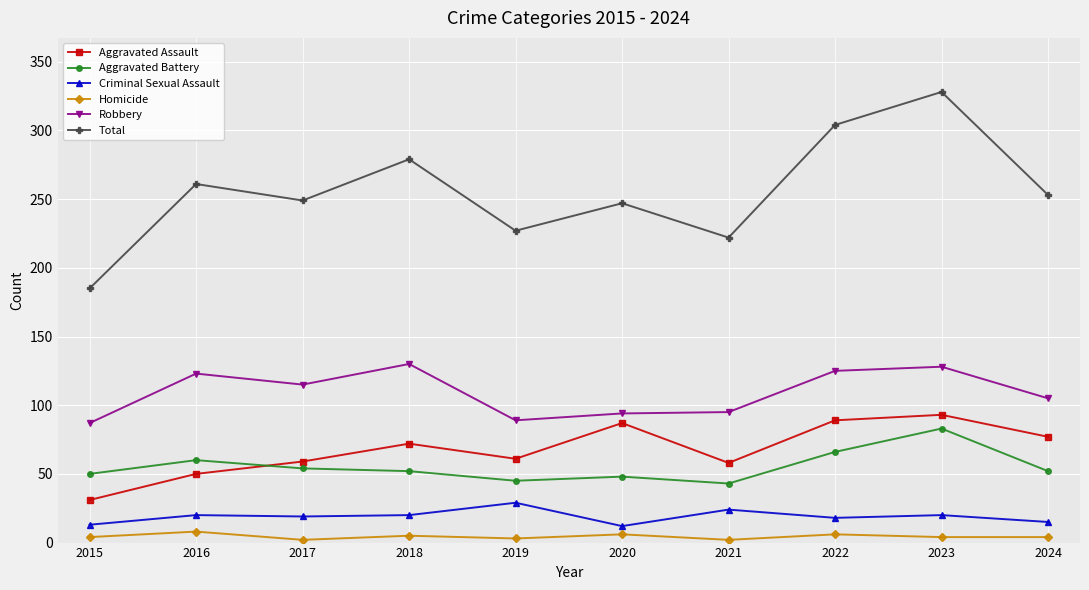

Which series has the largest total across all categories?

Total